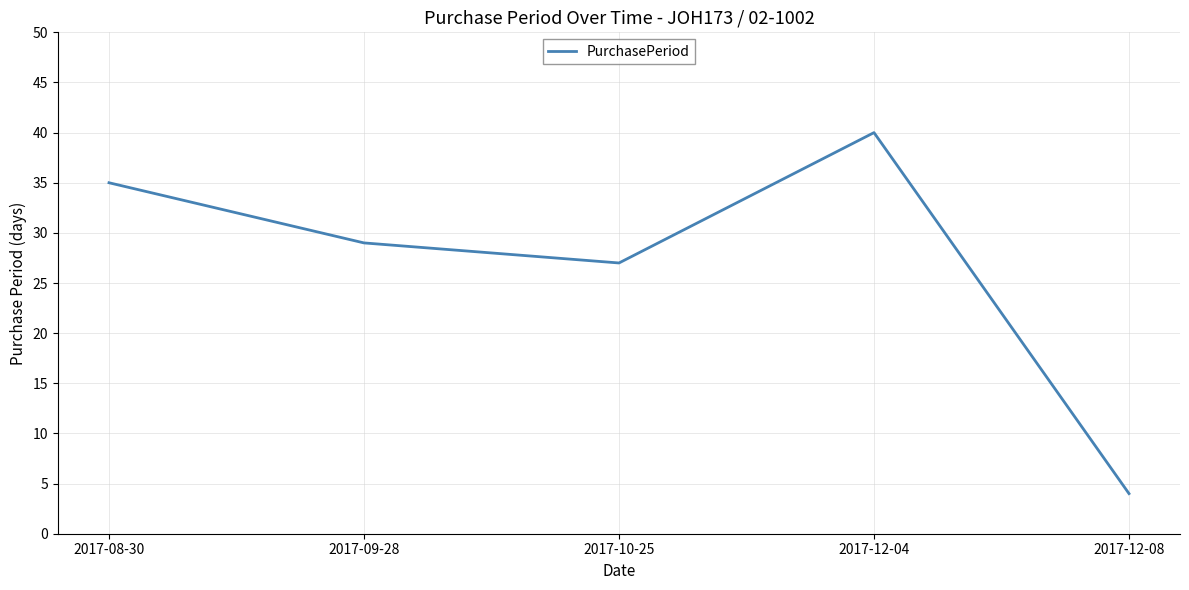

List the labels in order of value, smallest first.

2017-12-08, 2017-10-25, 2017-09-28, 2017-08-30, 2017-12-04